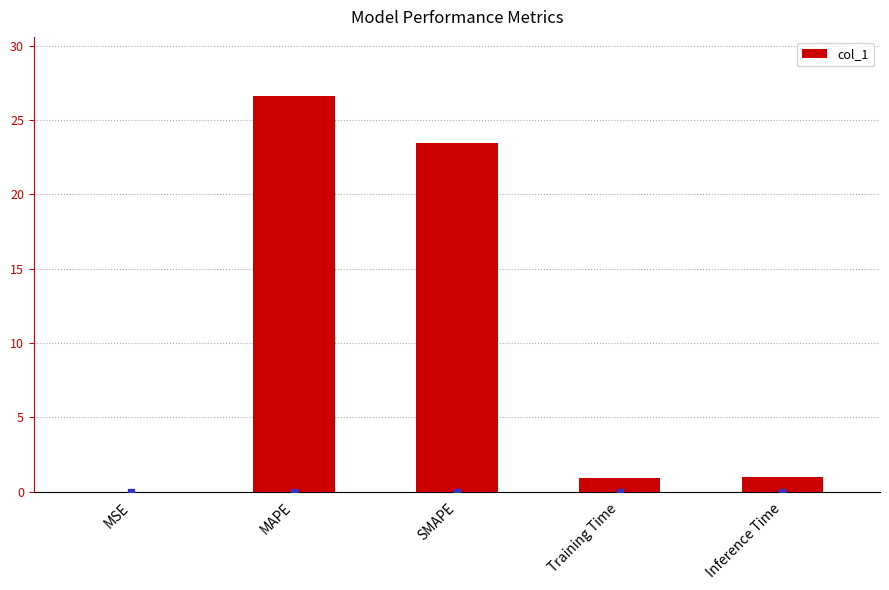

At which category does the chart reach its peak across all series?

MAPE